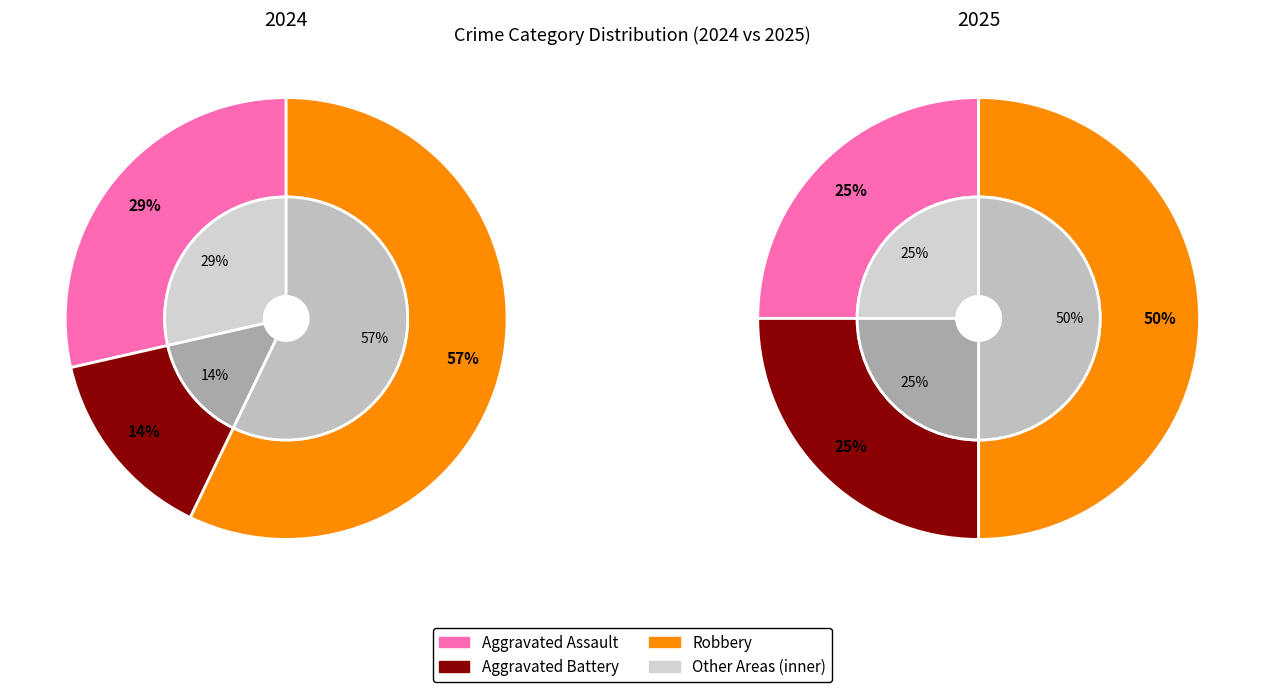

Between values_2024 and values_2025, which is larger?

values_2024